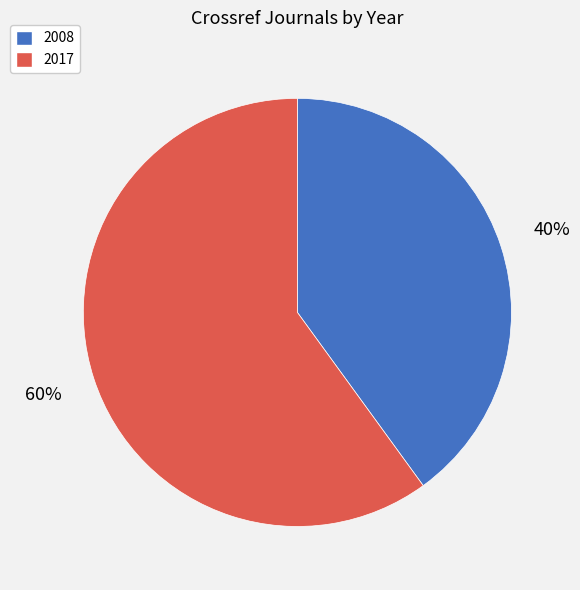

Which slice represents more than half of the pie?

2017